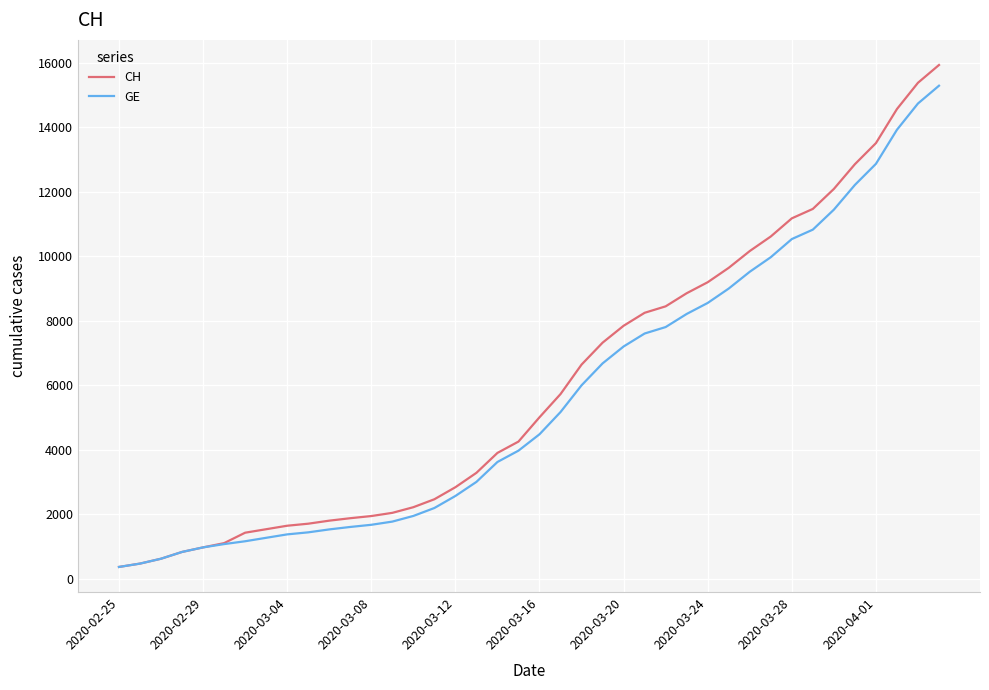

Is this an area chart (filled region under the line)?

No